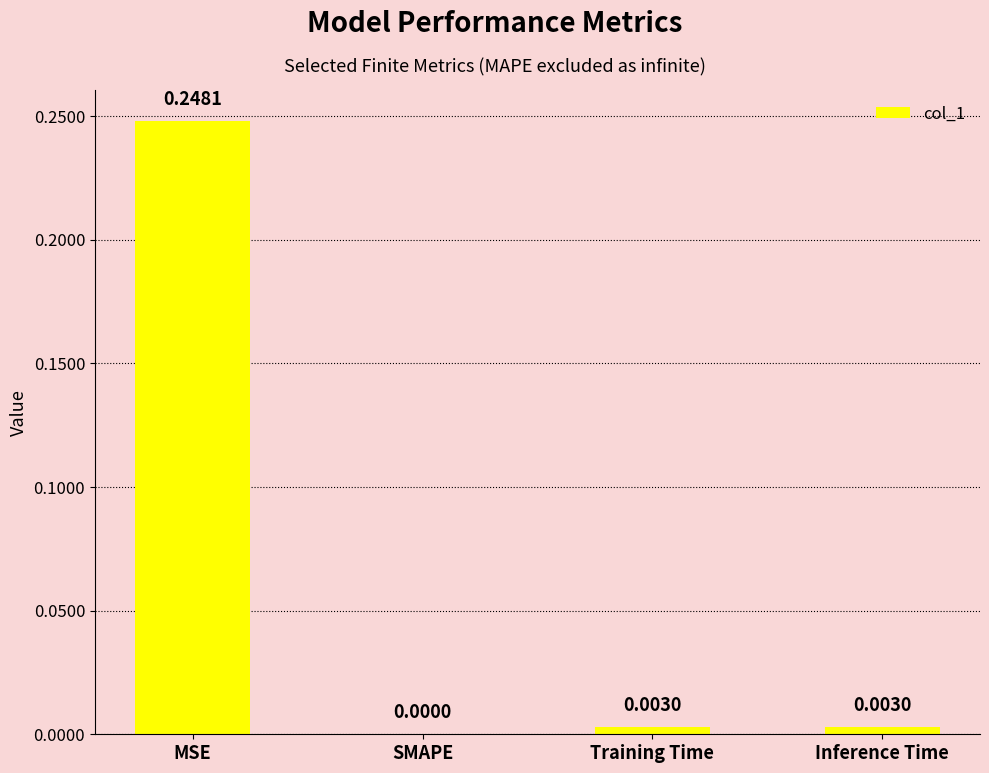

At which category does the chart reach its peak across all series?

MSE